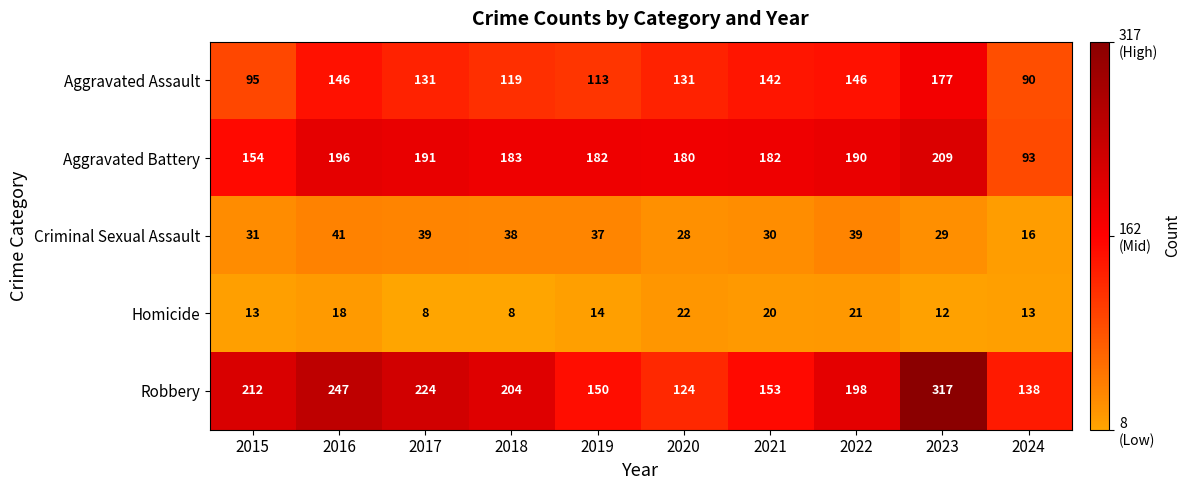

At how many categories does at least one series exceed 275?

1